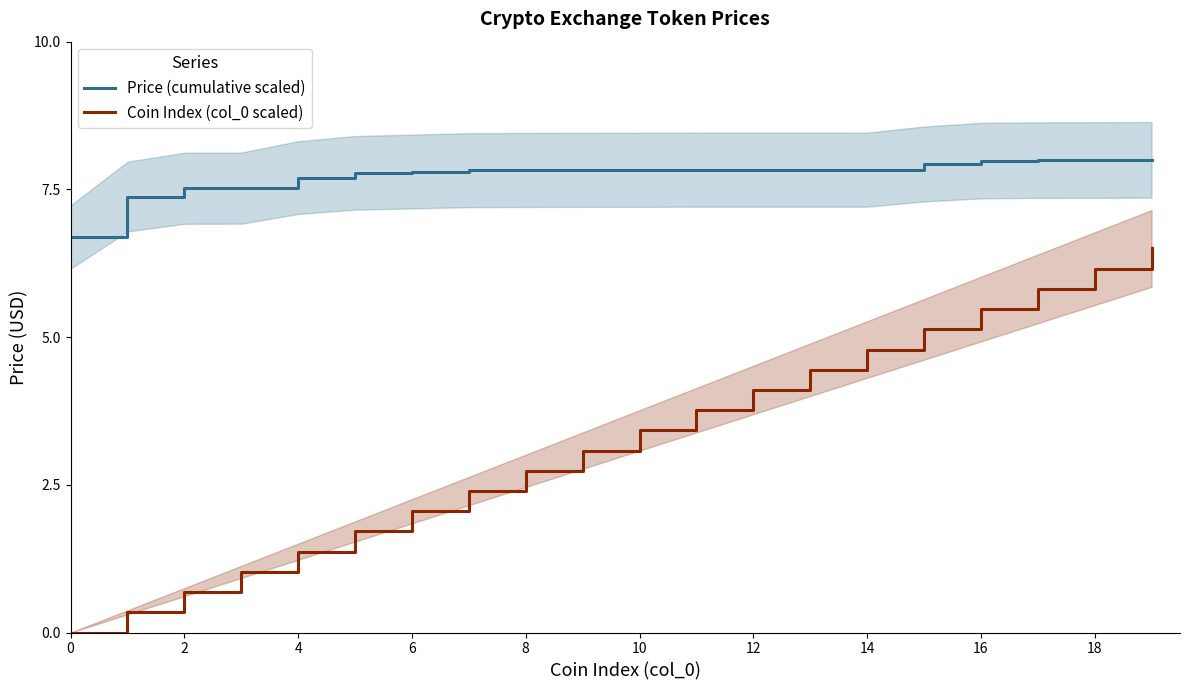

What is the sum of the Coin Index (col_0 scaled) values at 18 and 12?

10.3